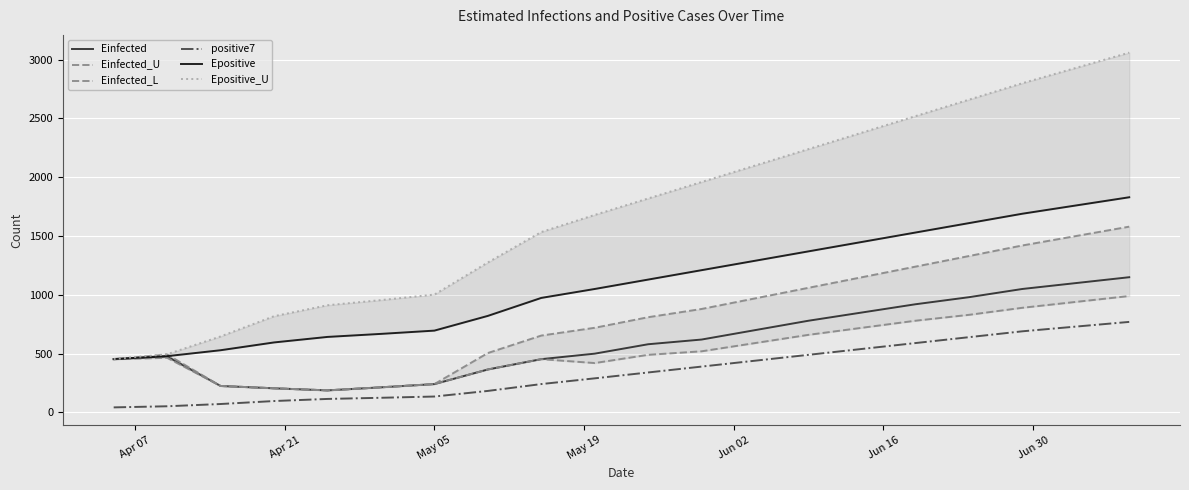

True or false: positive7 and Einfected intersect in this chart.

False